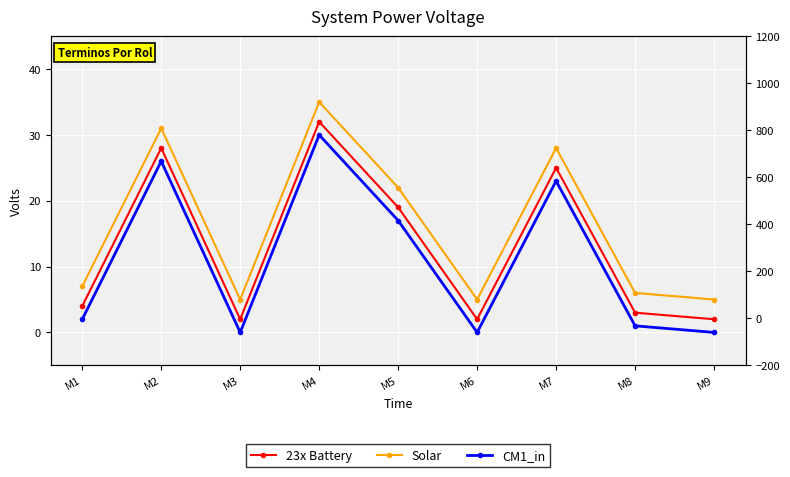

Where is CM1_in nearest to the value 15?

M5